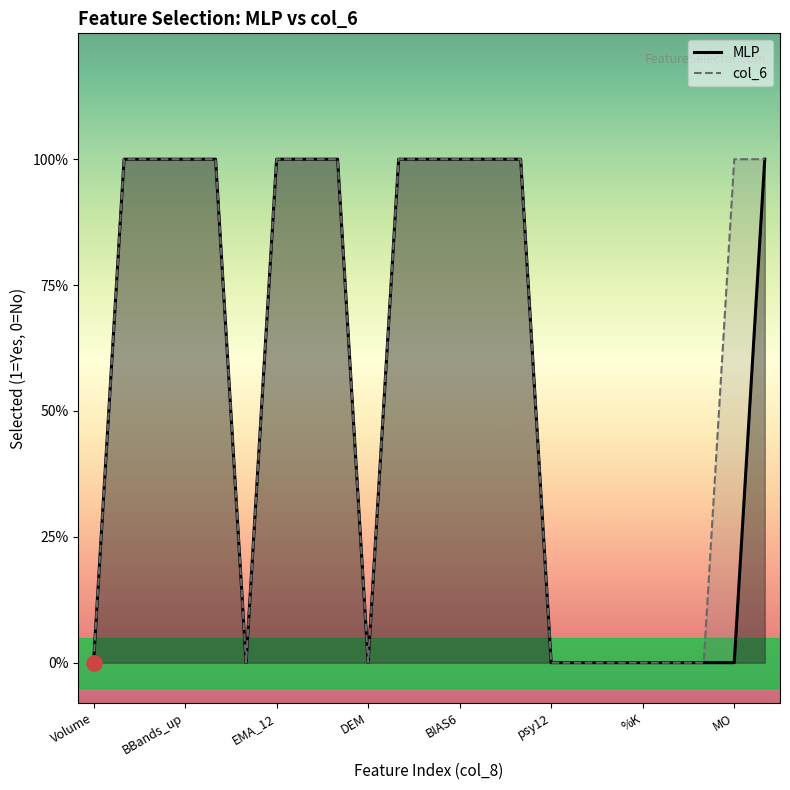

What are all the series names shown in the legend?

MLP, col_6